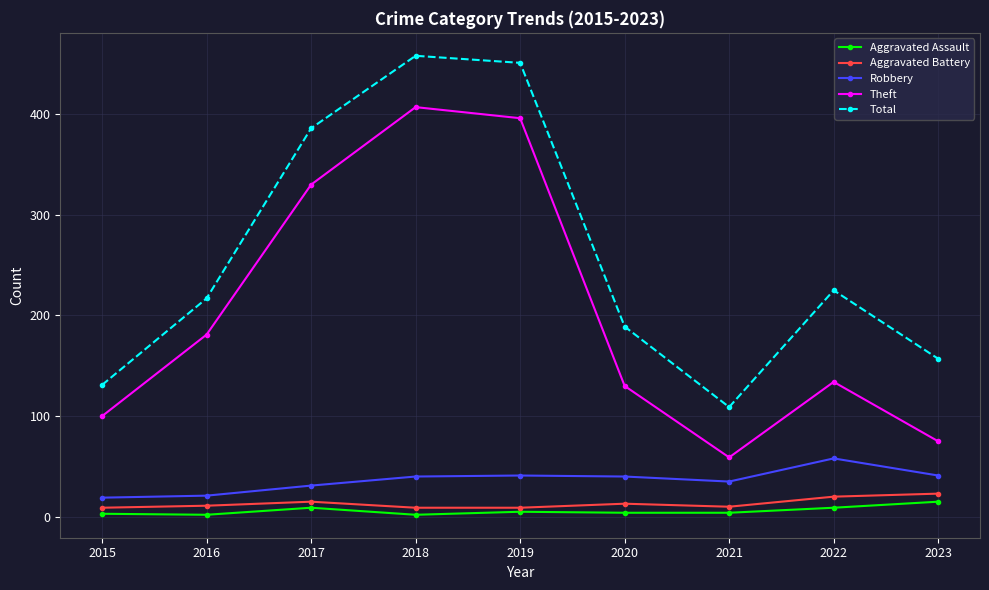

What is the value of the Aggravated Assault point at the 6th from the left?

4